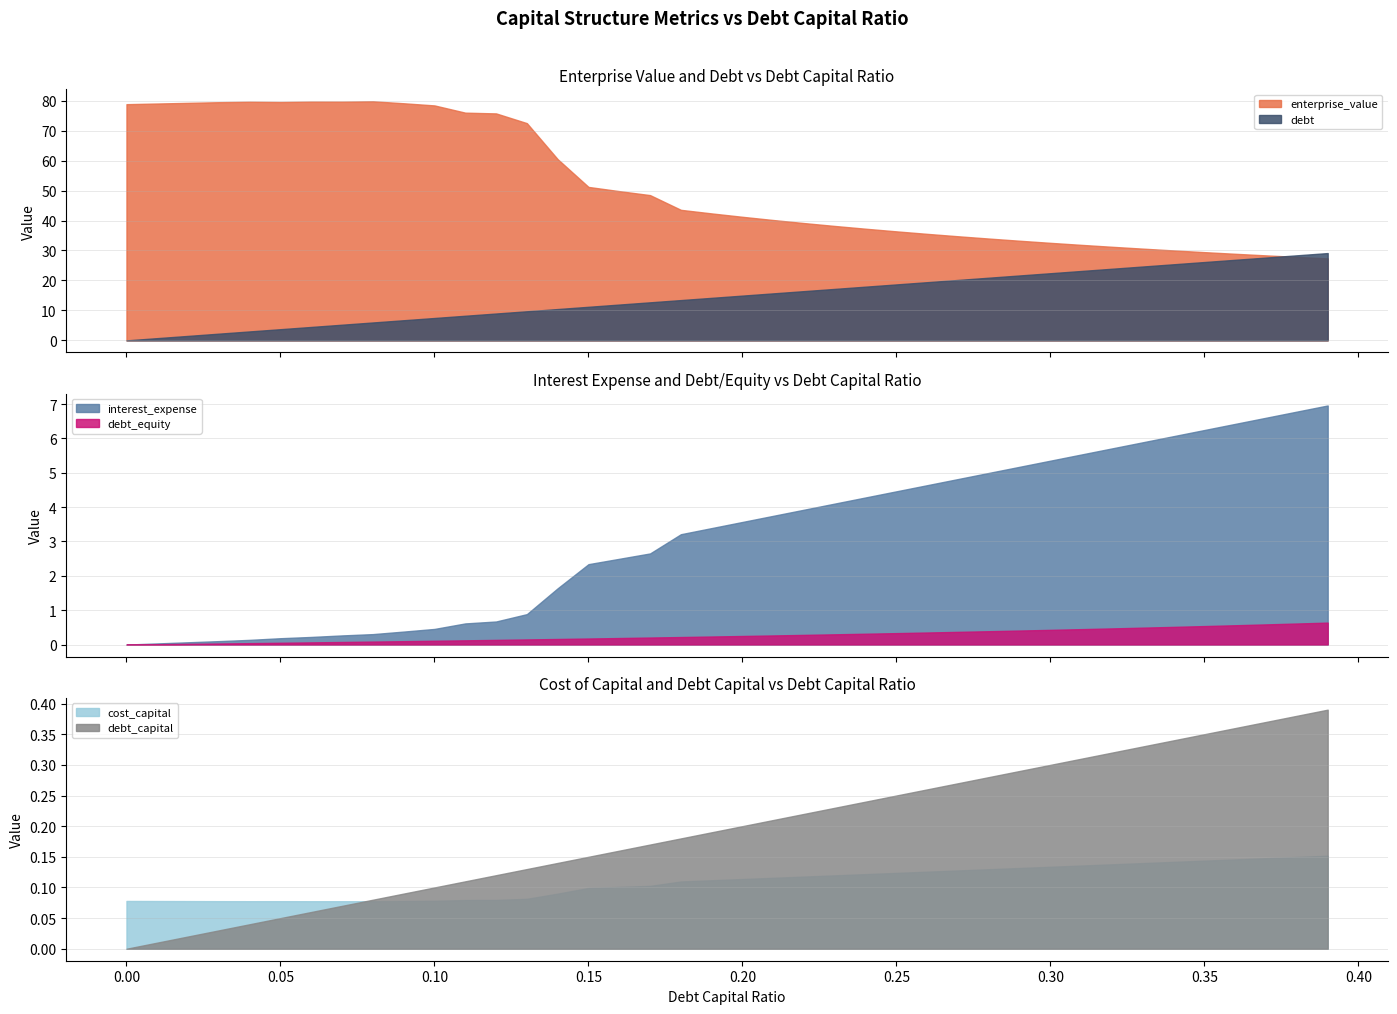

Which category has the highest value in the debt_capital series?

0.39